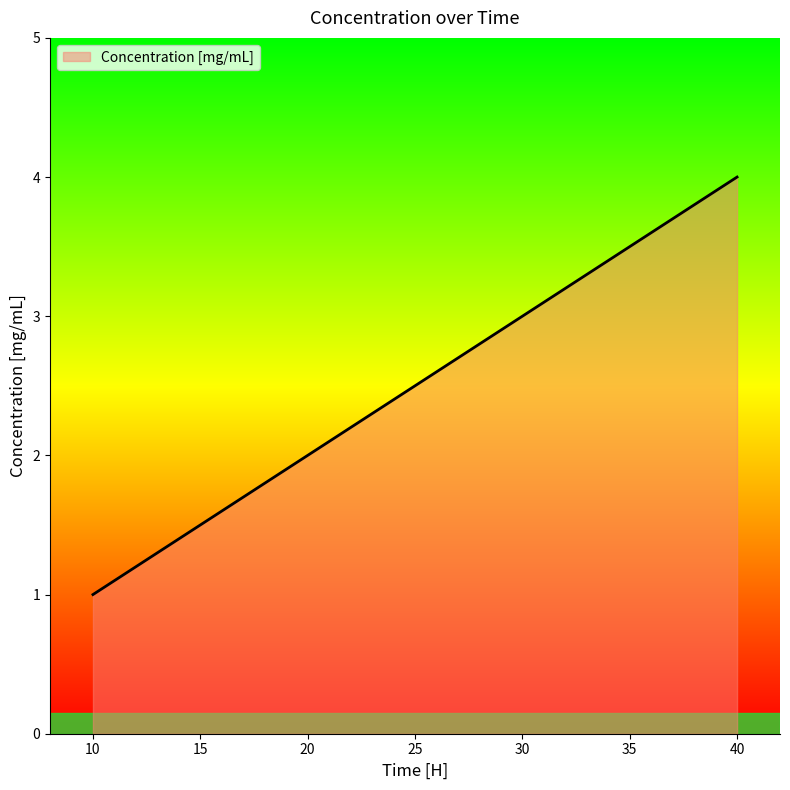

Which has a higher value, 20 or 30?

30